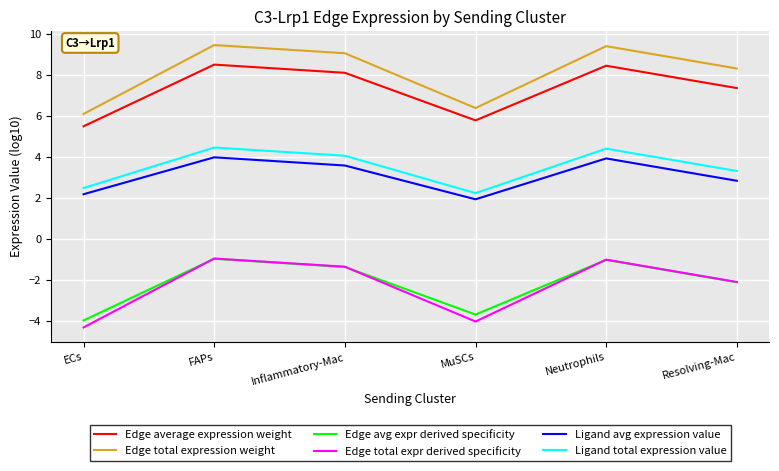

True or false: Ligand avg expression value and Edge average expression weight intersect in this chart.

False